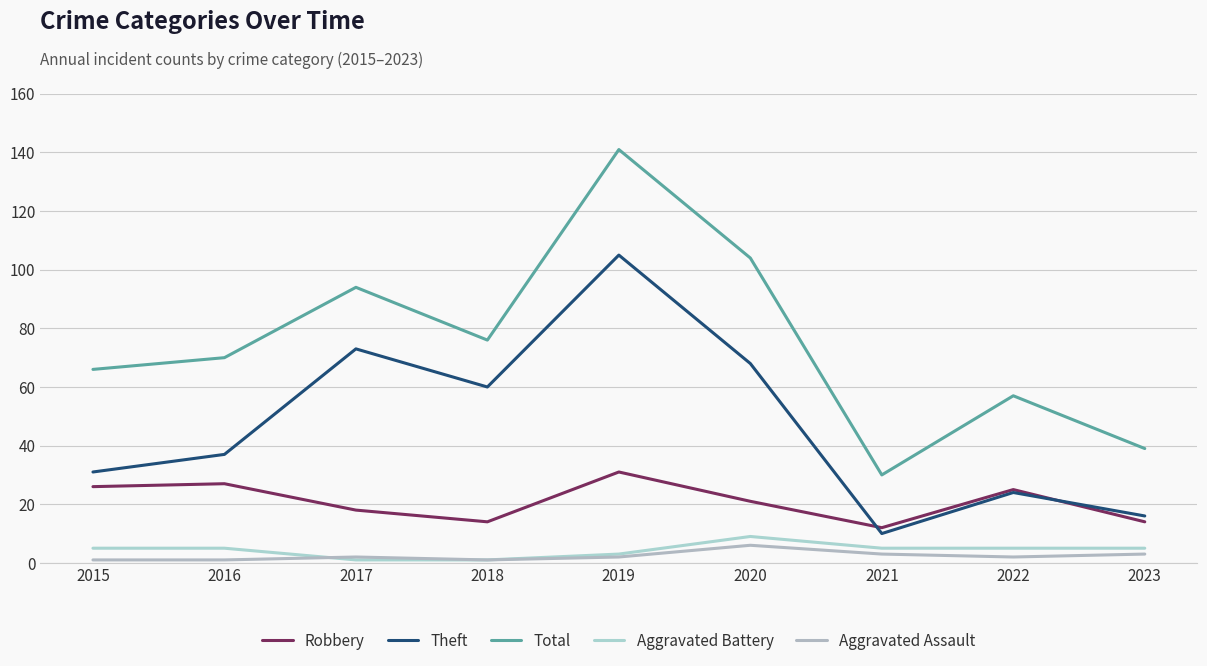

At how many categories does at least one series exceed 86?

3